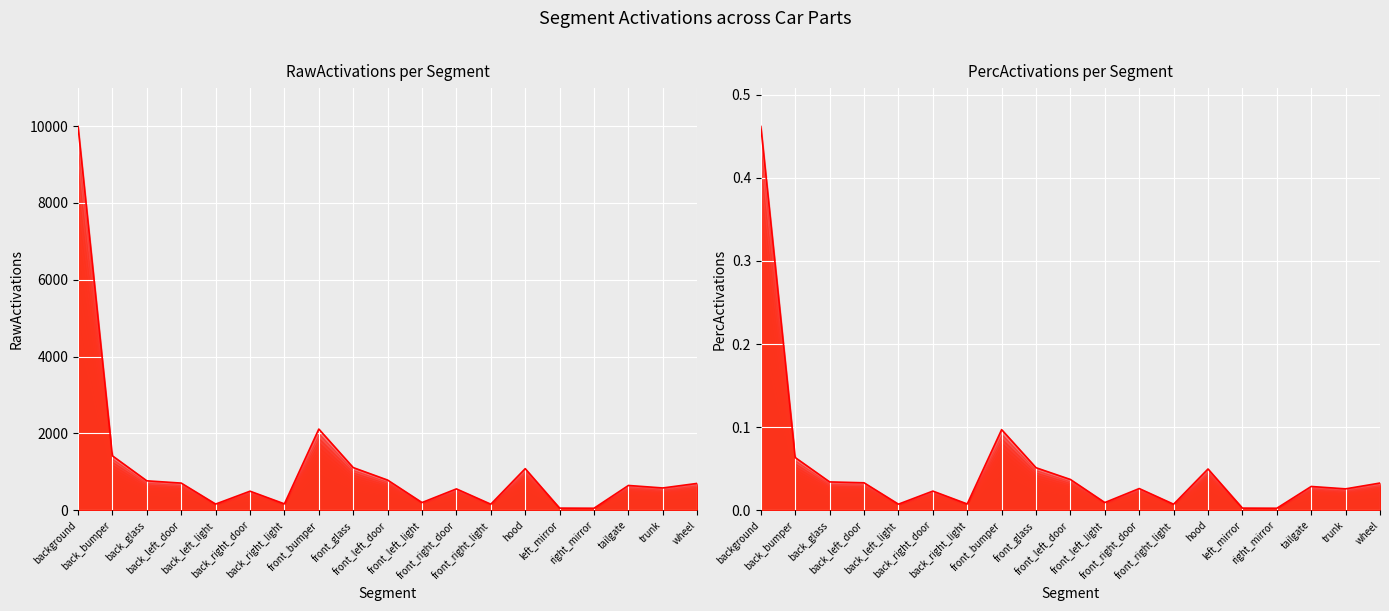

What is the minimum value for RawActivations?

52.8